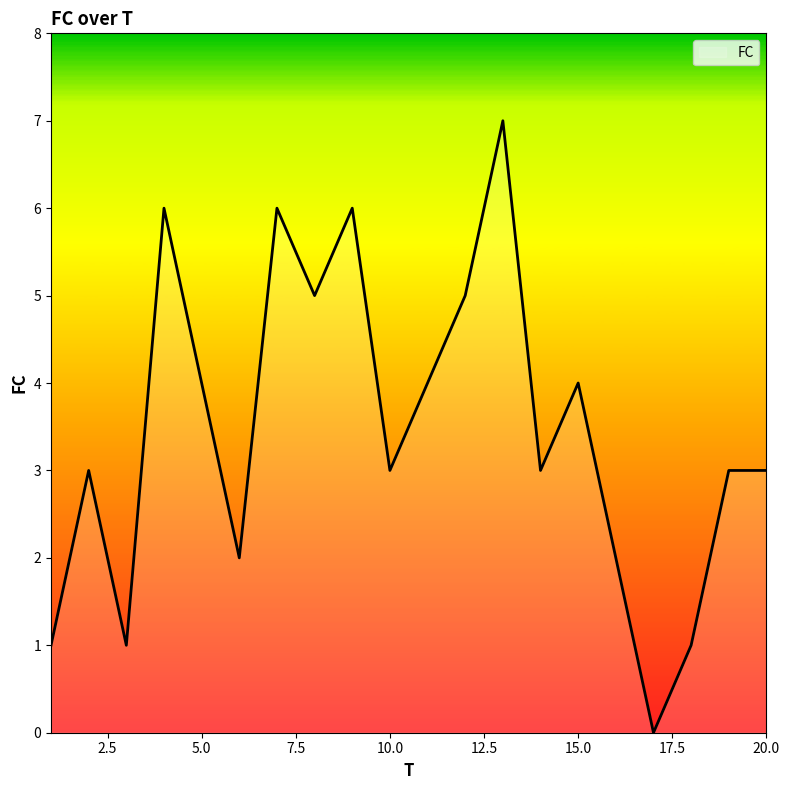

What is the difference between the maximum and minimum values?

7